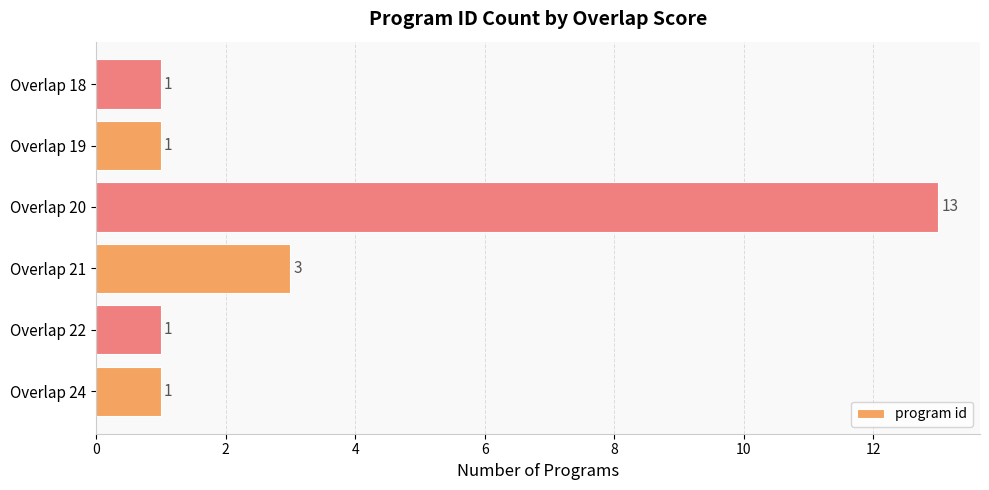

What is the greatest value displayed?

13